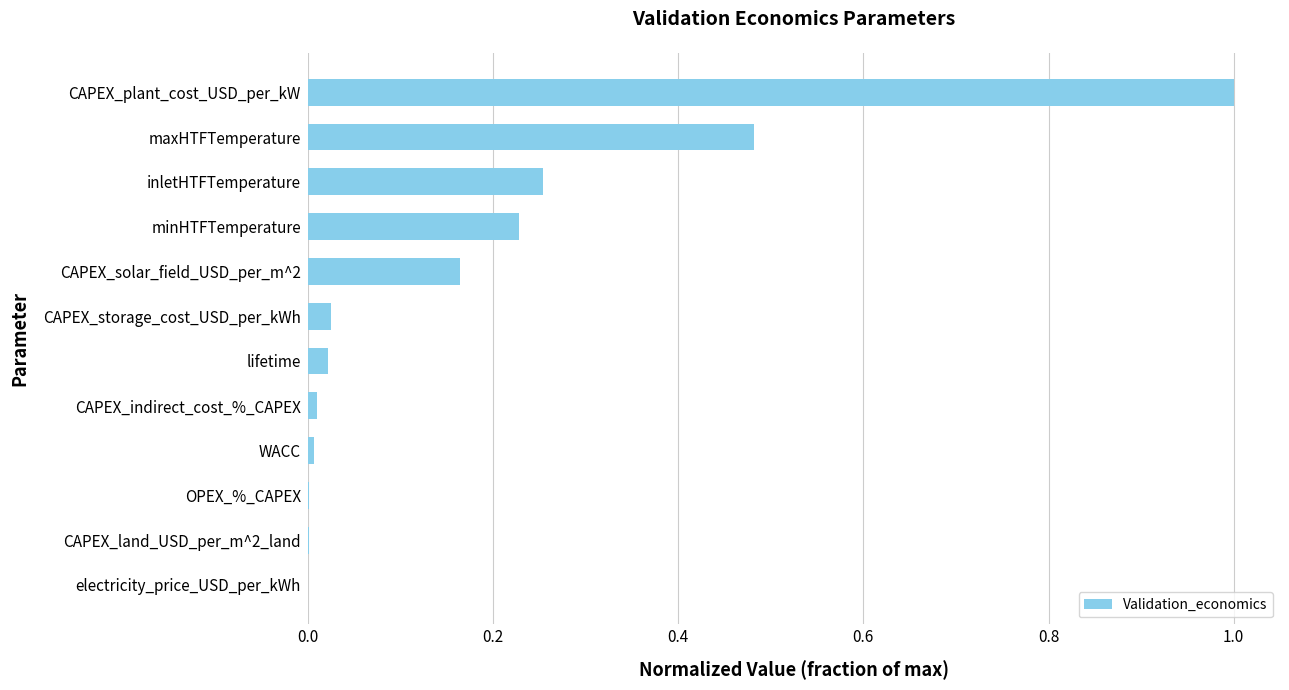

What is the sum of all values?

2.2